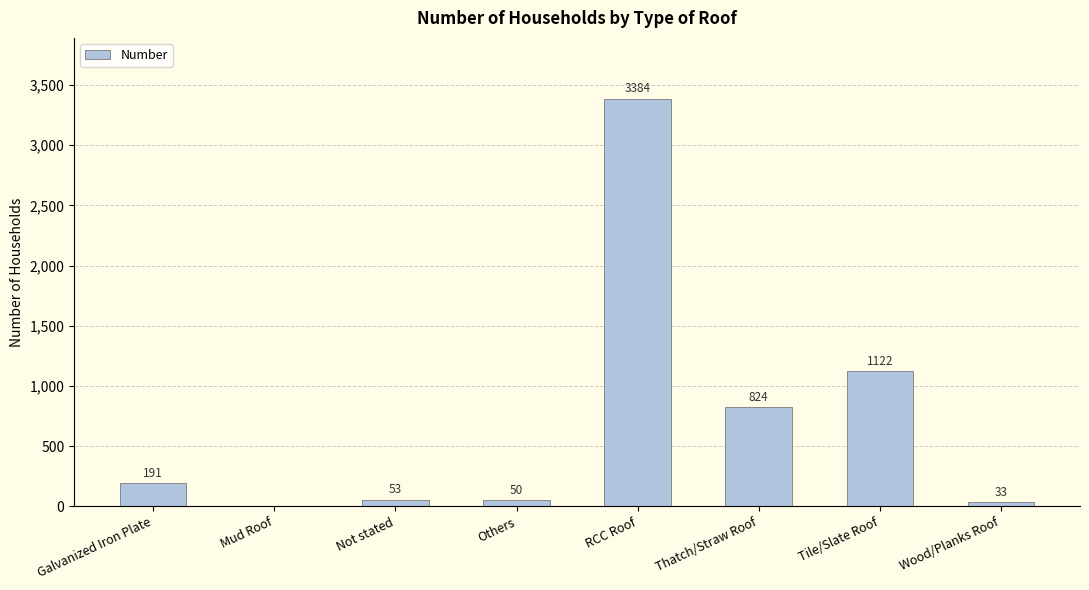

The value at Tile/Slate Roof is 382. True or false?

False